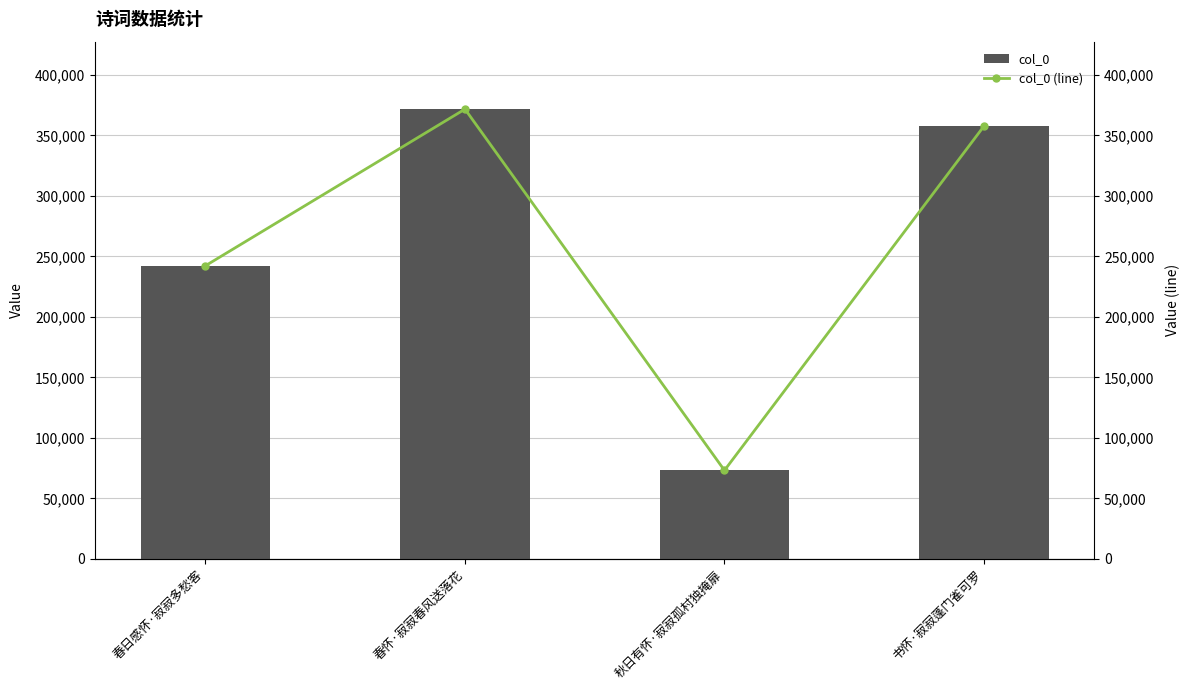

Which category has the highest value in the col_0 series?

春怀·寂寂春风送落花